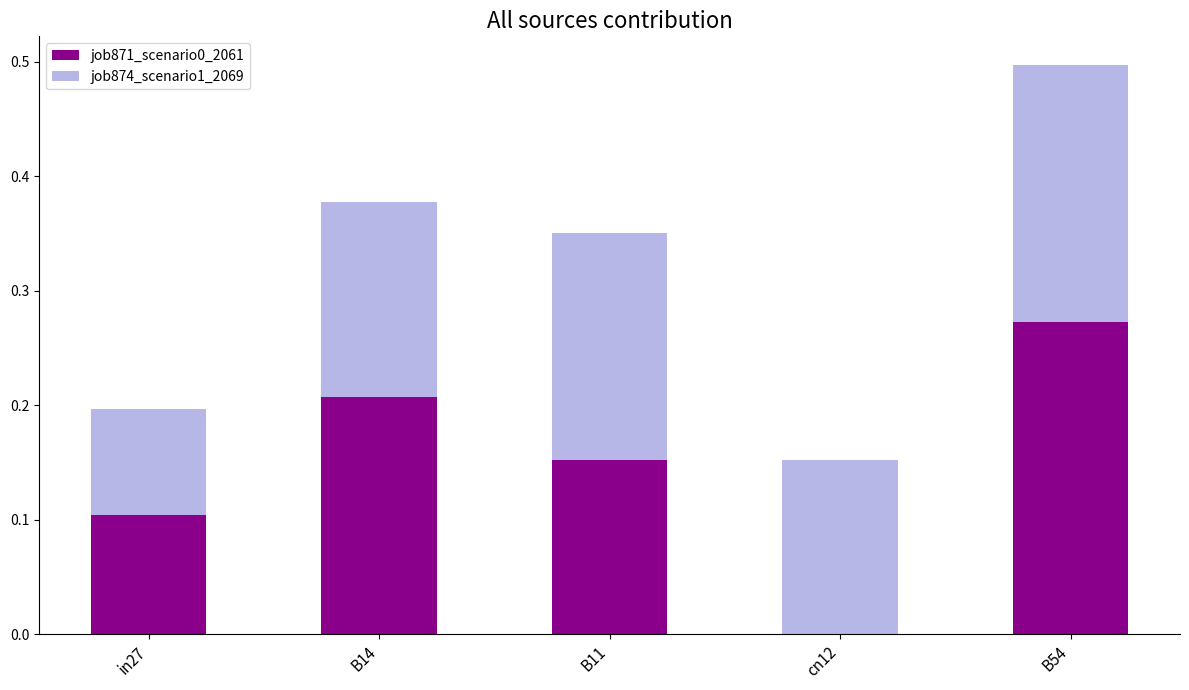

The value of job871_scenario0_2061 at B54 is 0.4. True or false?

False